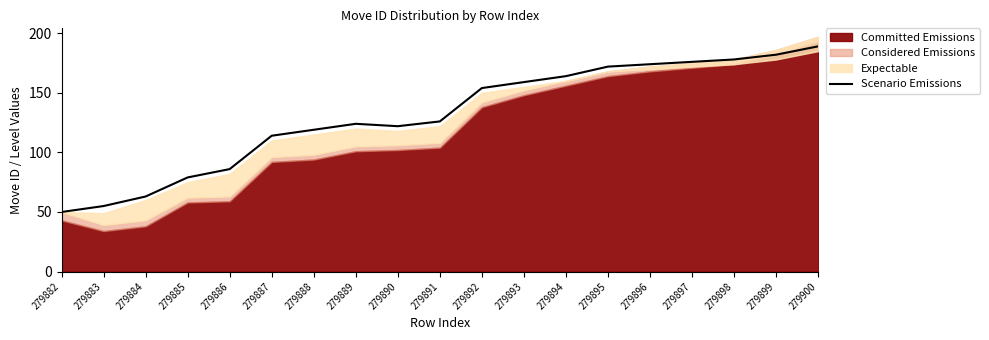

The value at 279891 is 36. True or false?

False